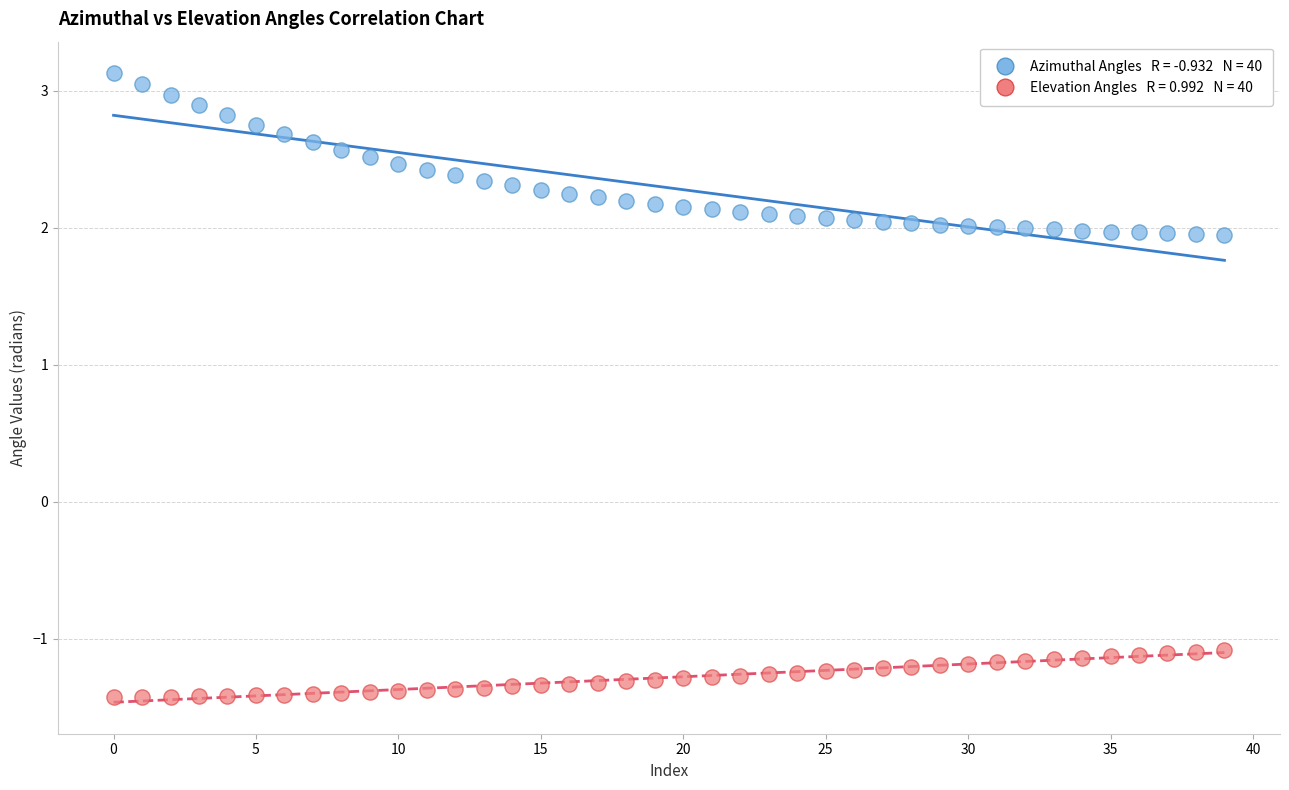

Across all data points, what is the range of Y values (max minus min)?

4.6